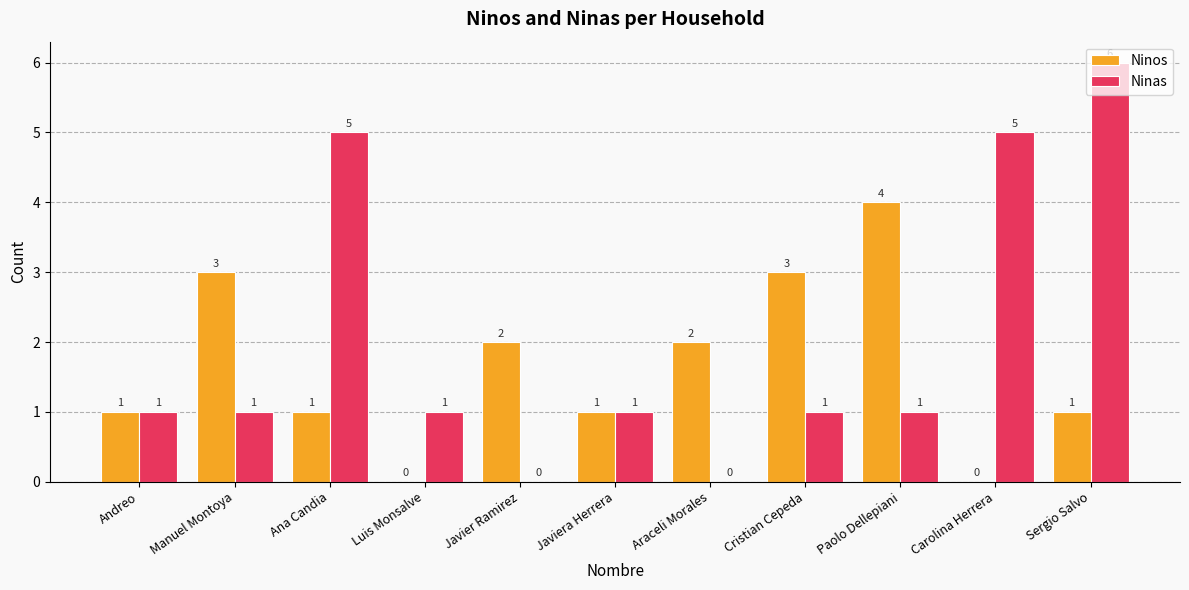

The value of Ninas at Javier Ramirez is -2. True or false?

False